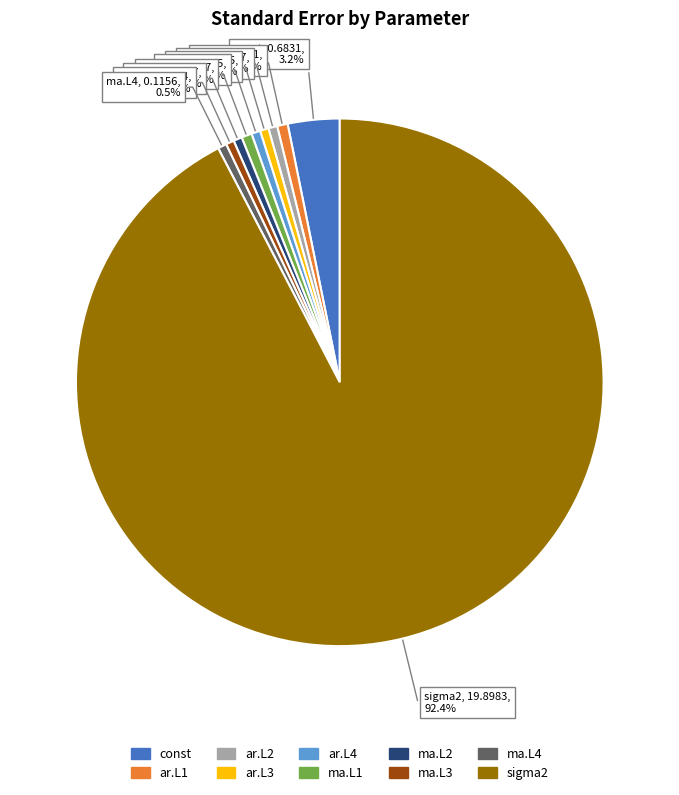

What portion of the pie excludes ar.L2?

99.5%